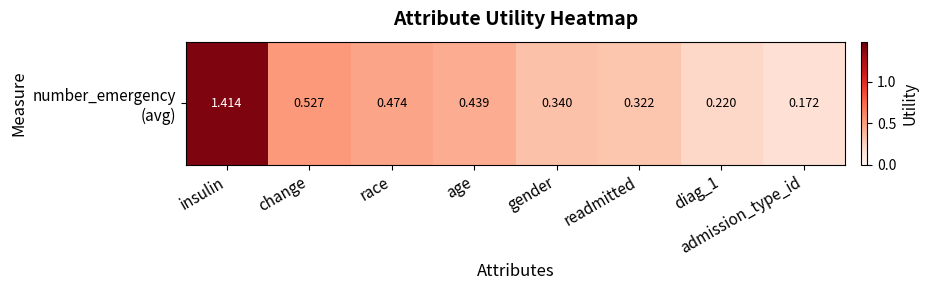

What is the sum of all values?

3.9